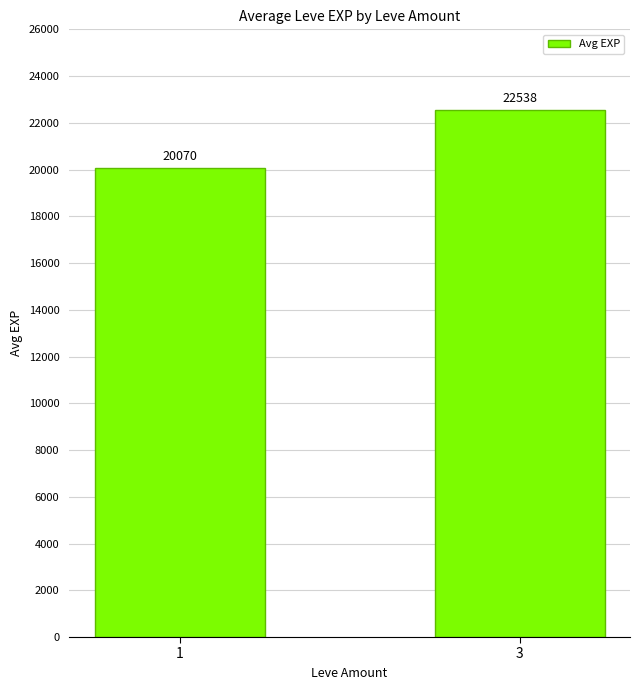

What is the value of the 1st bar from the left?

20070.4